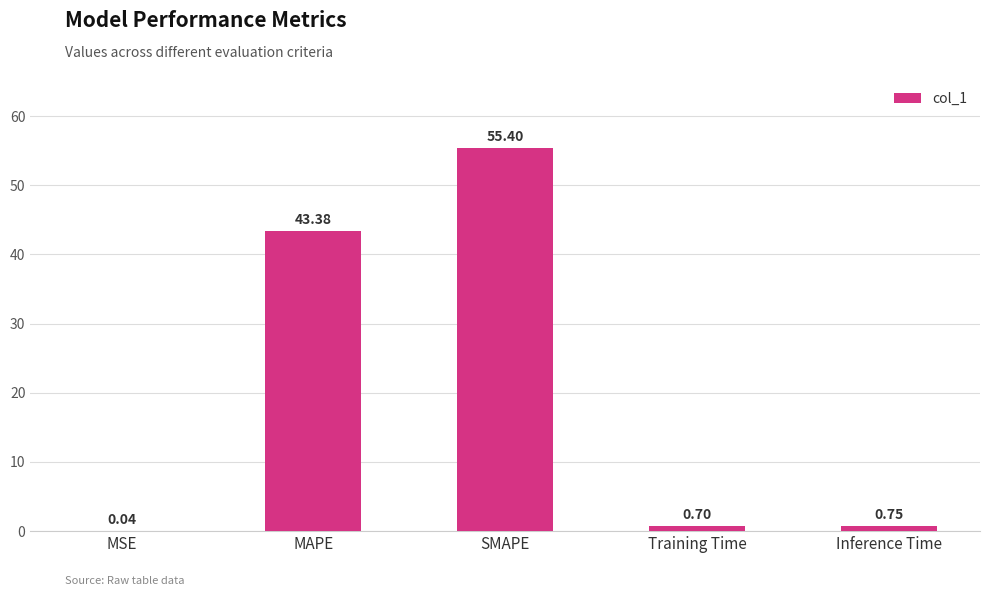

At which category does the chart reach its peak across all series?

SMAPE